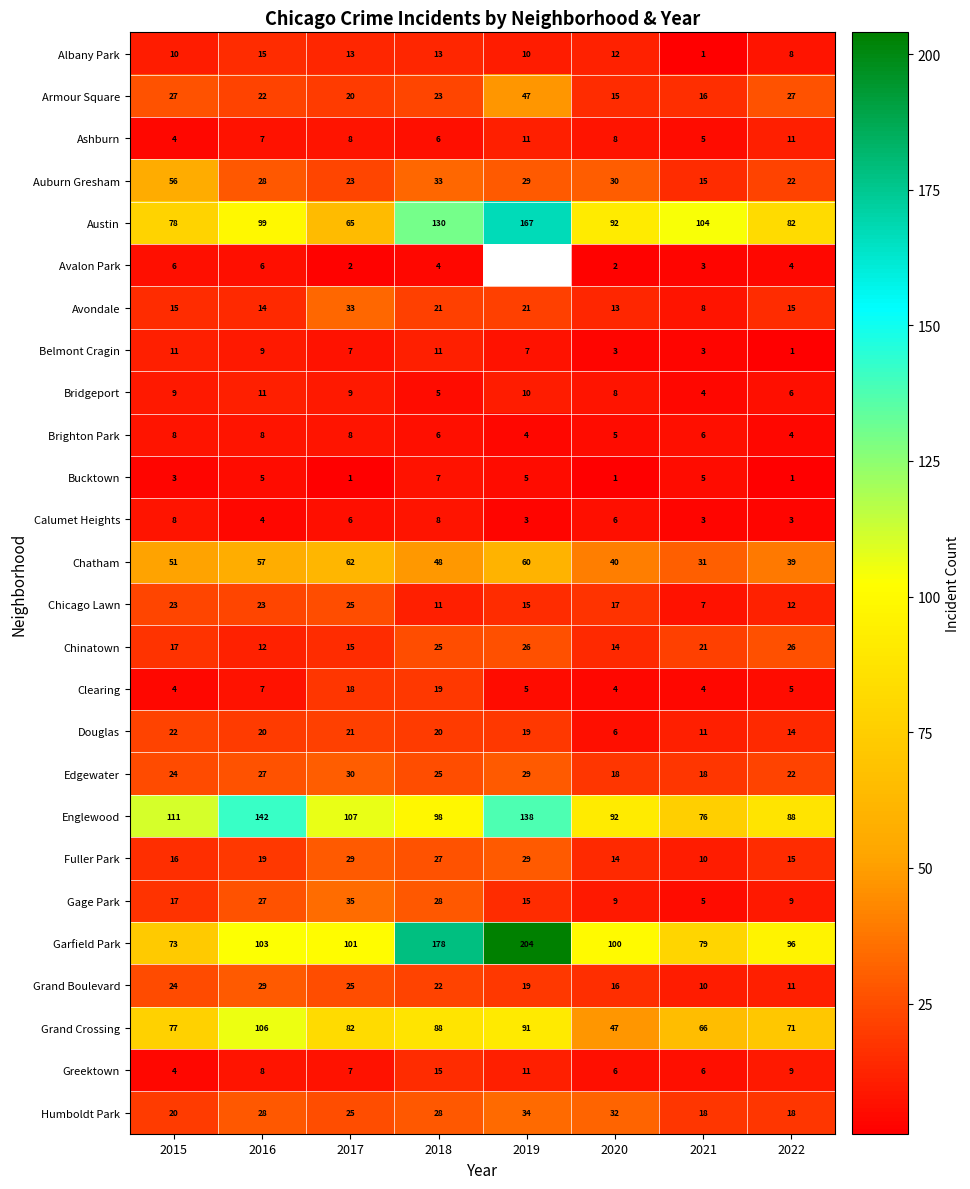

What is the greatest value displayed?

204.0